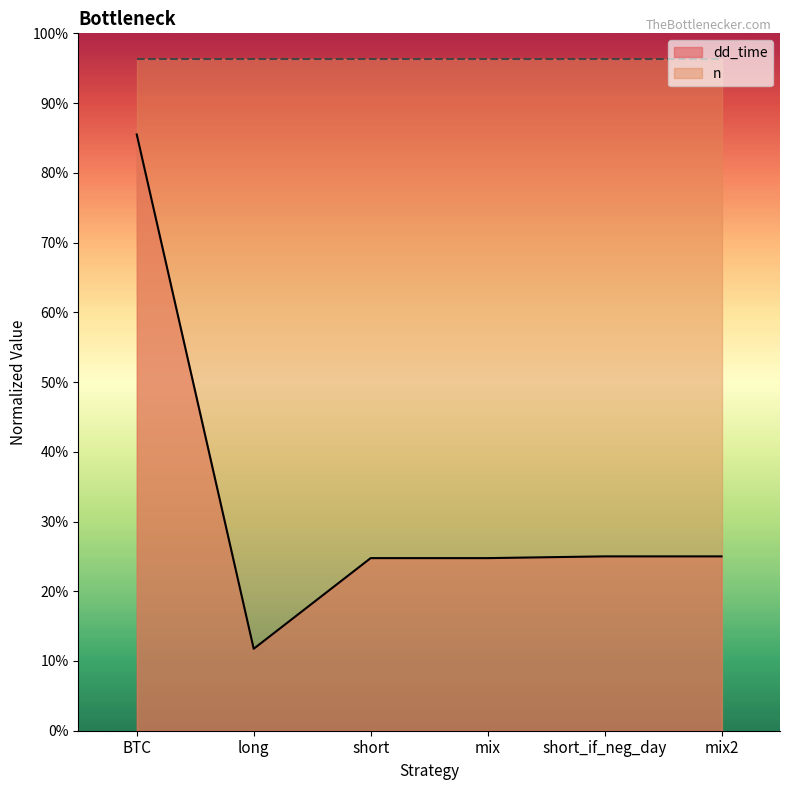

What is the average value?

32.8